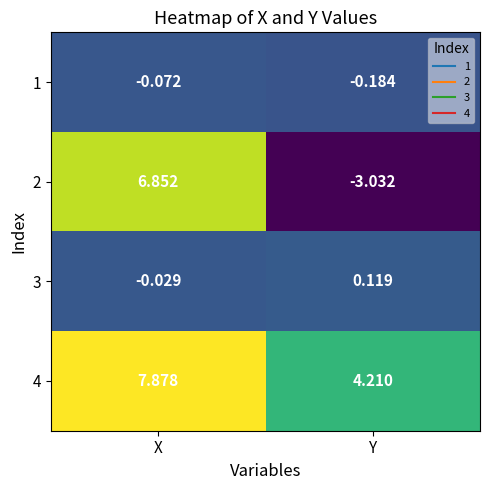

At which category is the sum across all series the highest?

X